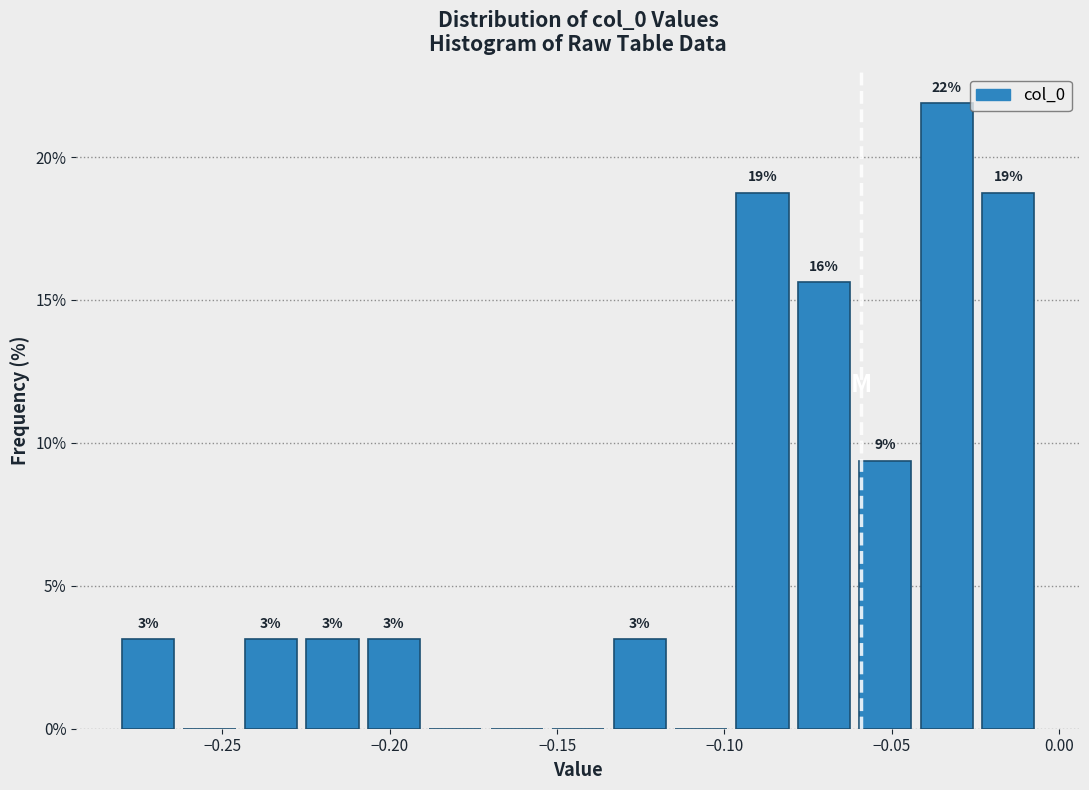

Around what value on the x-axis is the tallest bar? Give the approximate position of its centre, as read against the axis.

-0.035